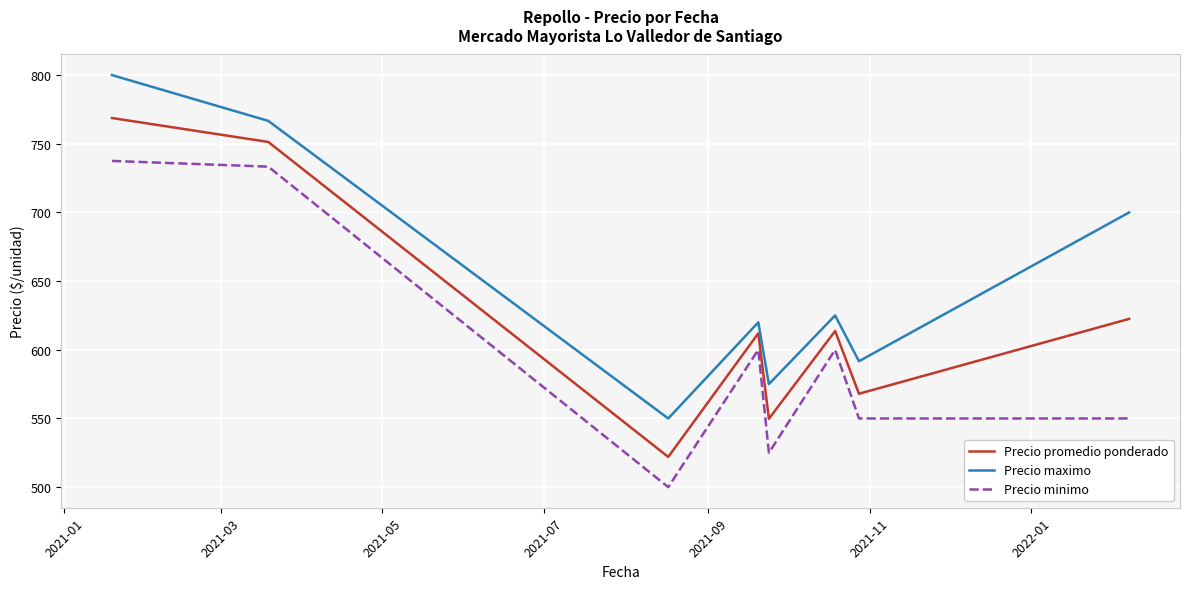

True or false: Precio minimo and Precio promedio ponderado cross at least once.

False